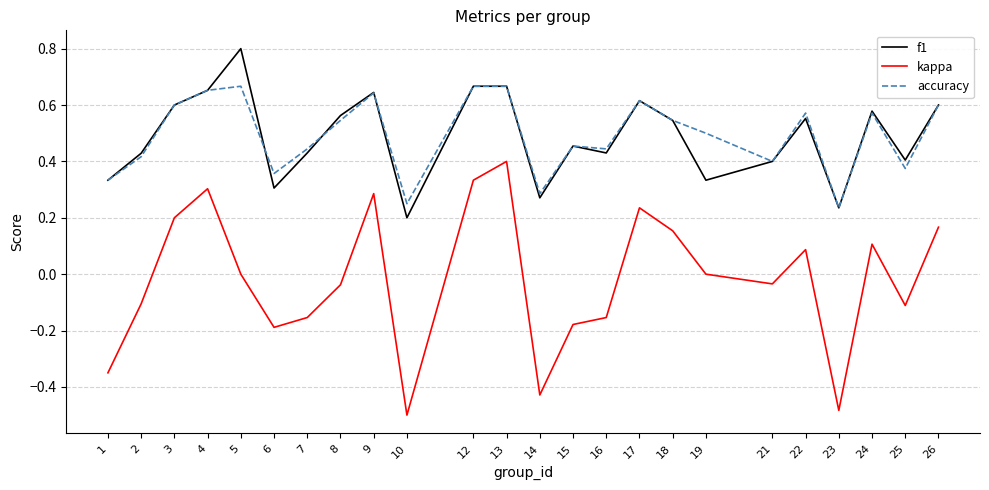

True or false: kappa has a value of 0.0 at 19.

True